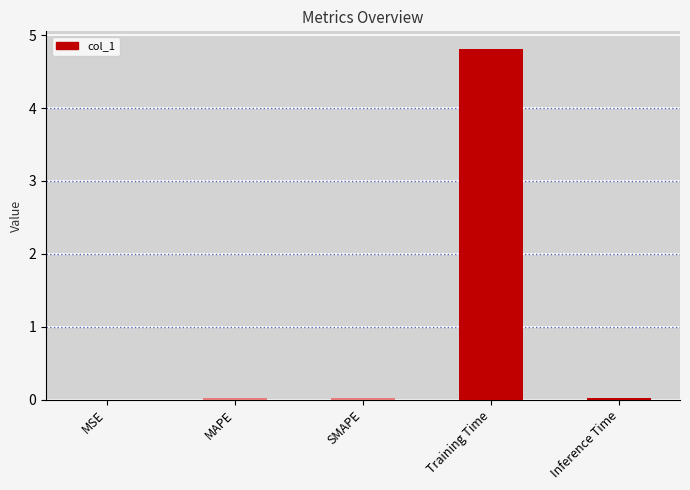

Is it true that the value at Training Time is 7.4?

False